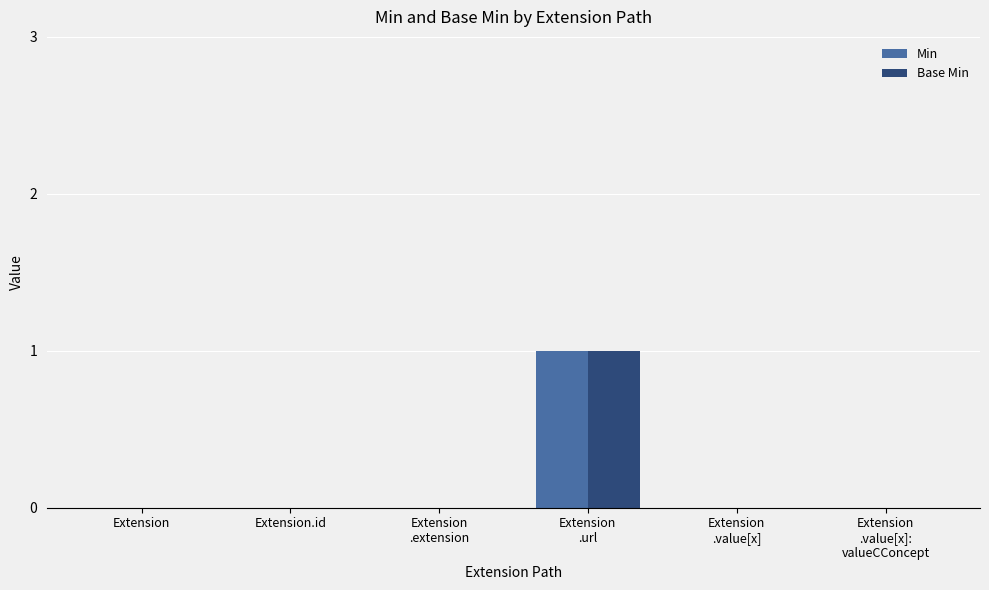

The value of Base Min at Extension is 0. True or false?

True